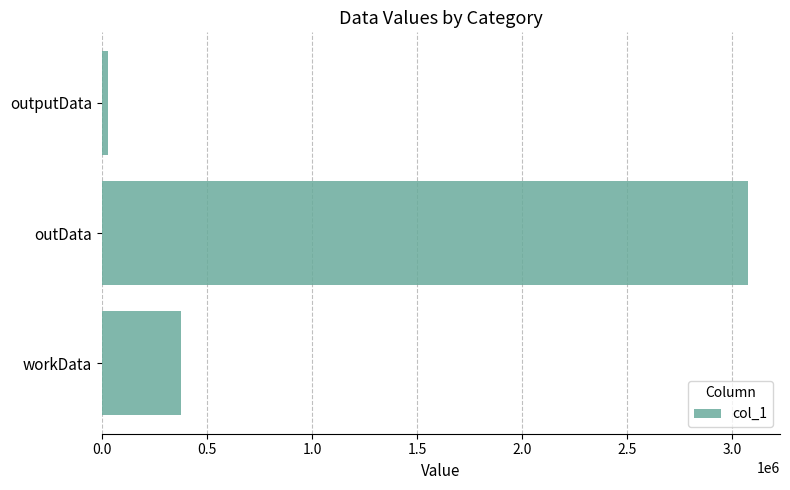

What is the difference between the maximum and minimum values?

3044080